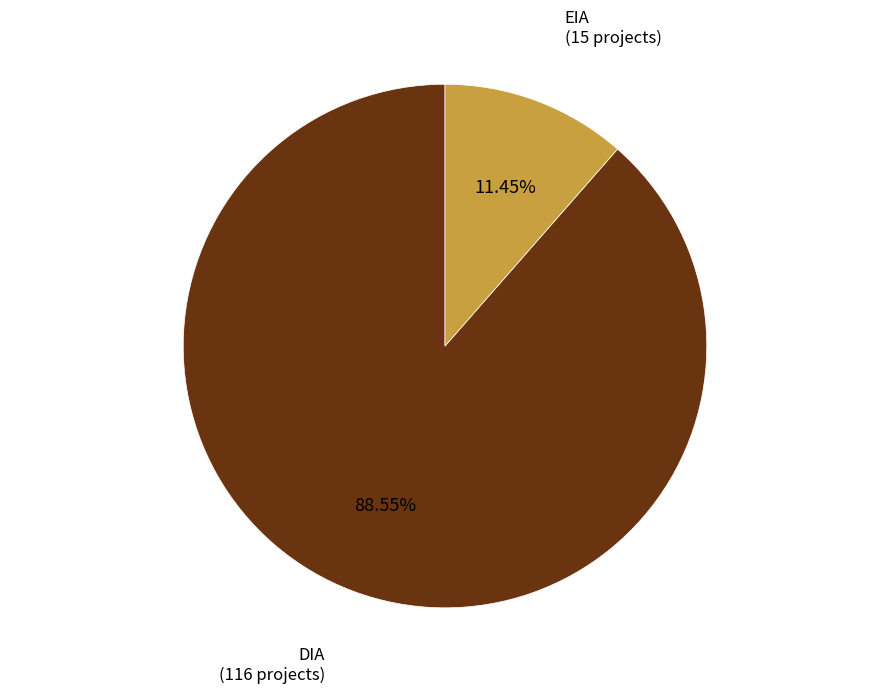

How many slices are in this pie chart?

2